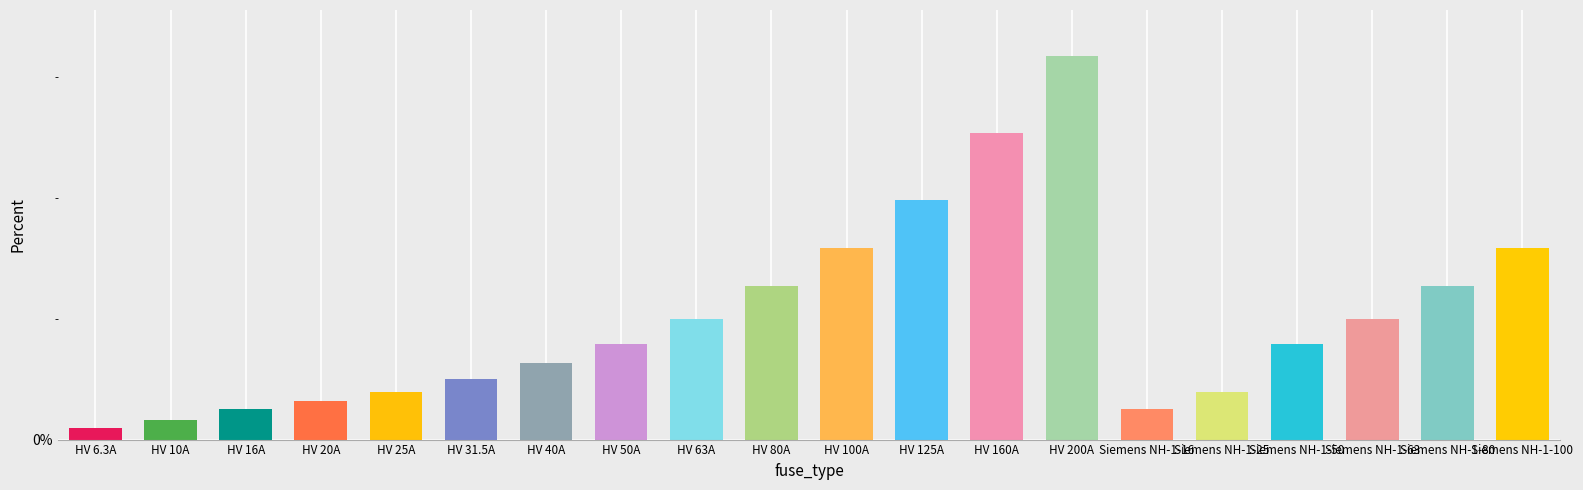

What is the sum of the values at HV 100A and HV 6.3A?

0.1